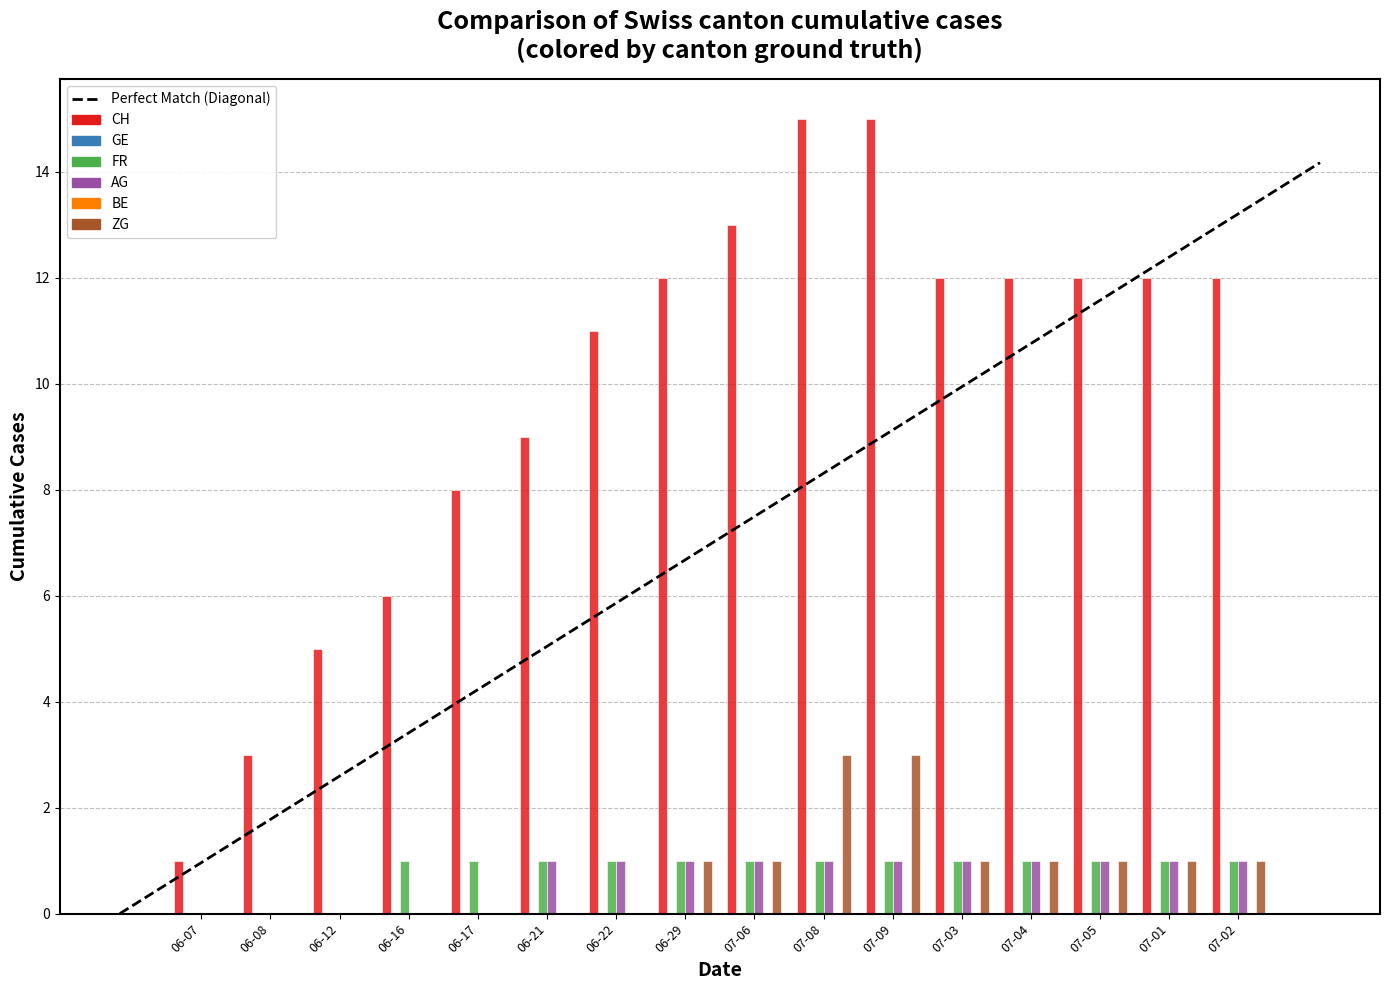

What is the difference between the ZG values at 07-03 and 06-07?

1